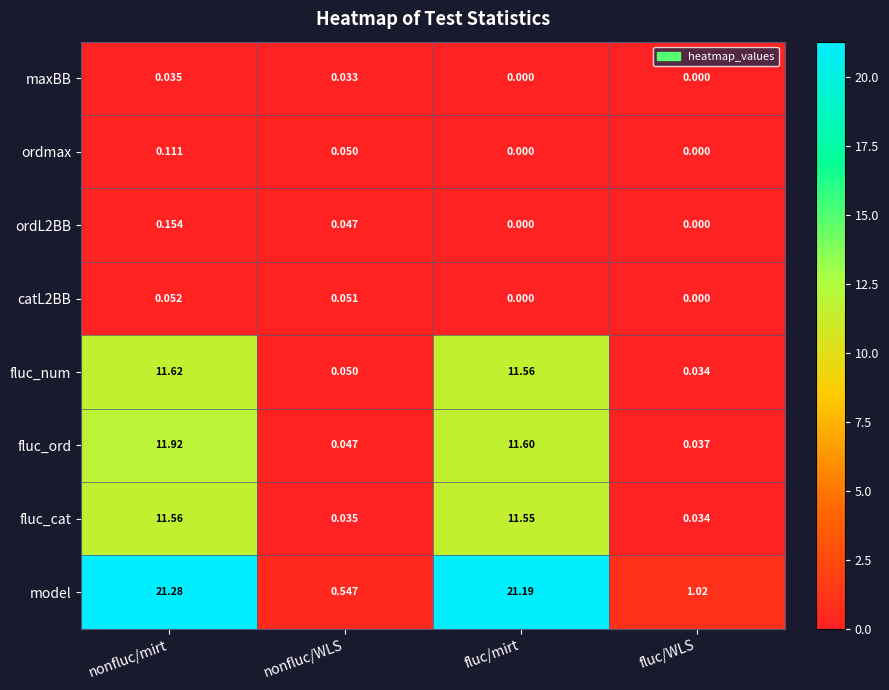

Where does the model series first go above 21?

nonfluc/mirt